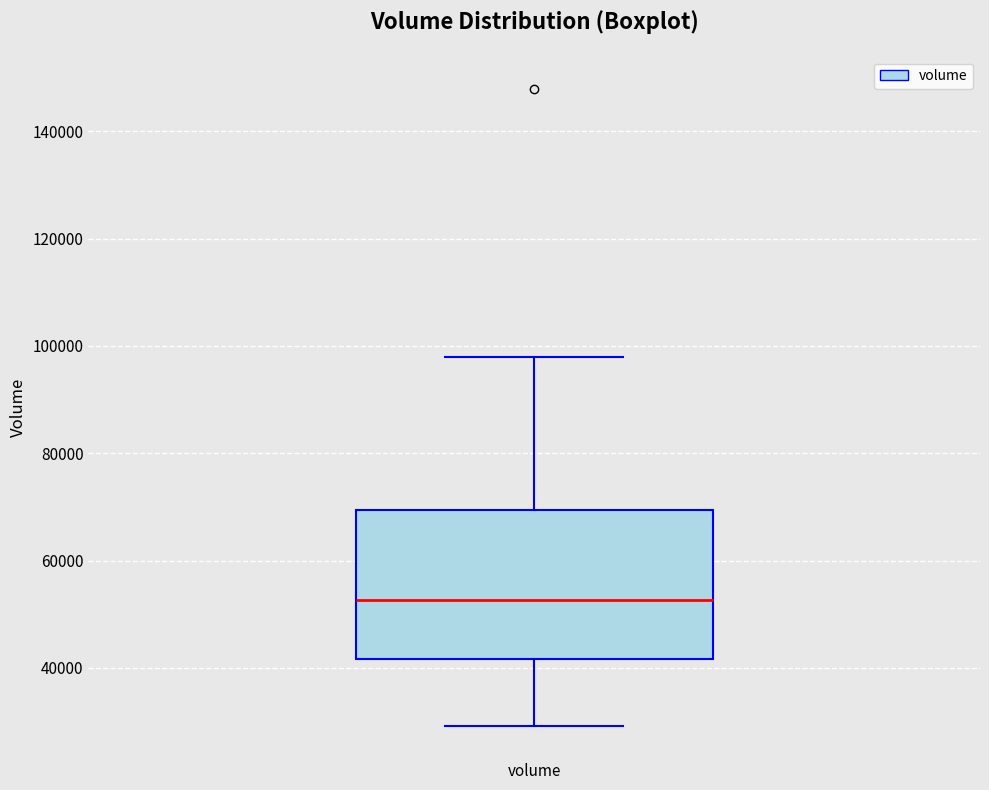

Read this box plot against the y-axis: the position of the median line, the range covered by the box, and the ends of both whiskers. The values are not printed on the chart, so give them approximately, as read against the axis.

median 52000, box 42000 to 70000, whiskers 30000 to 98000